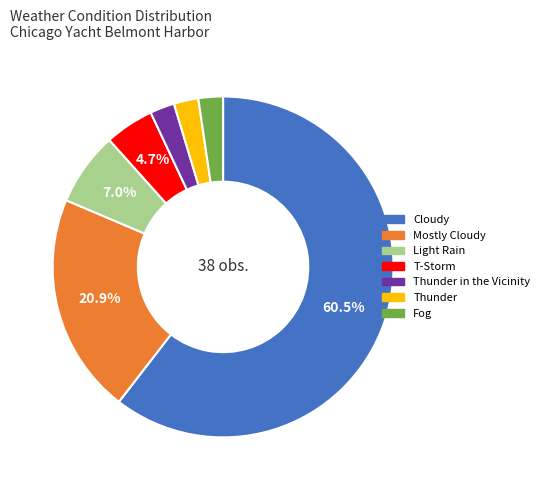

Approximately how many times larger is the value at Thunder in the Vicinity compared to Mostly Cloudy?

0.1